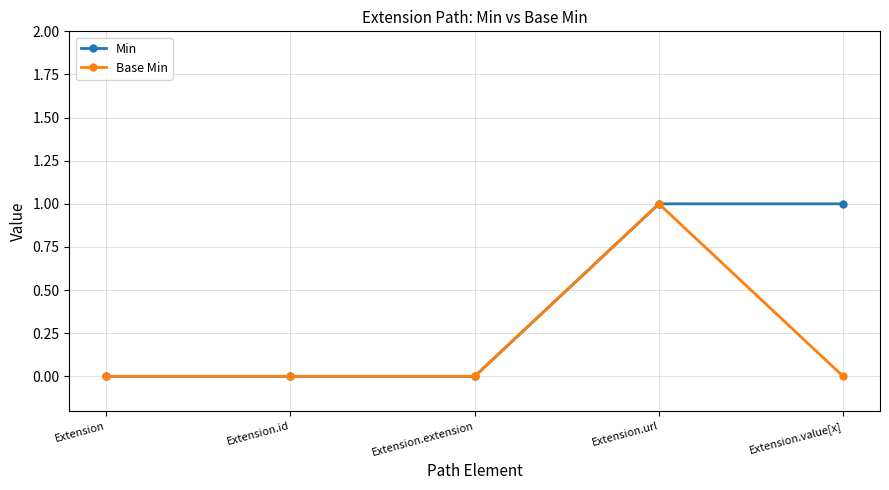

Which series changed the most between Extension.id and Extension.value[x]?

Min